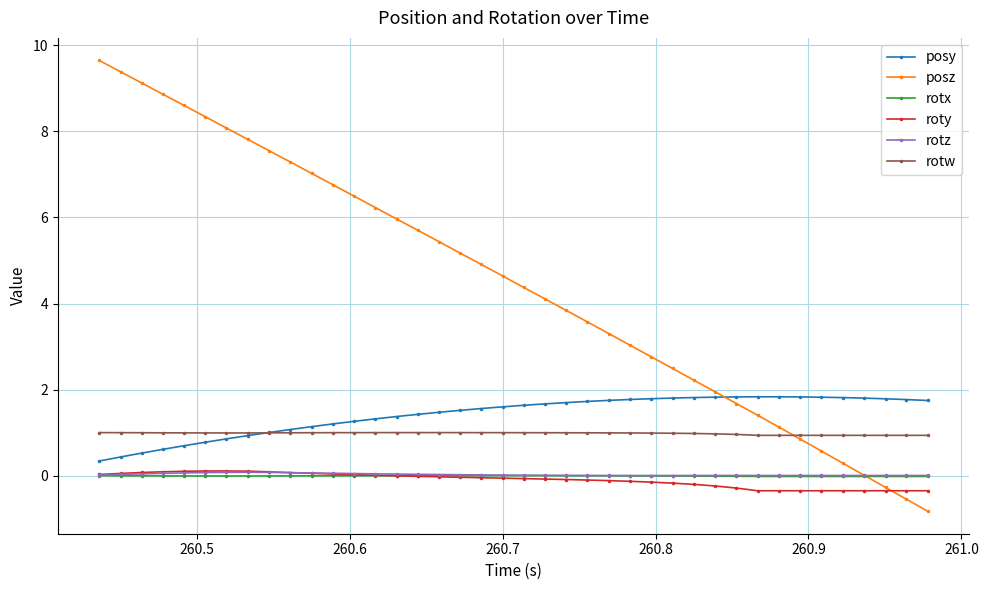

True or false: posy and roty intersect in this chart.

False